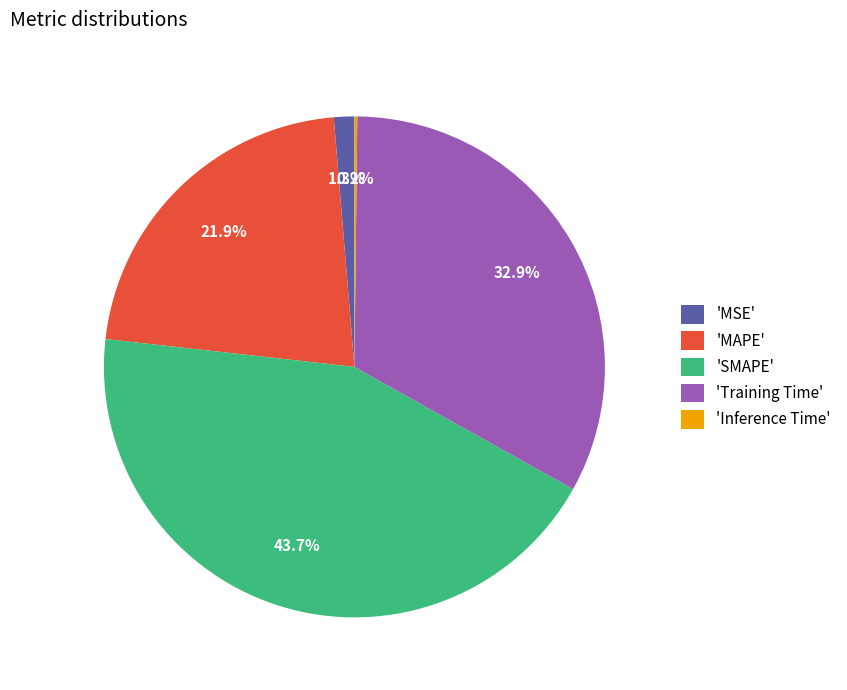

Does any single category account for the majority?

No